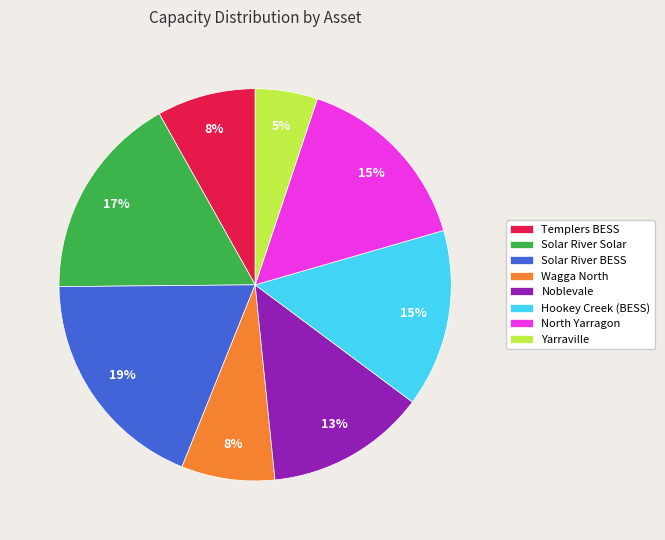

To the nearest percent, what is the difference between the largest and smallest slice percentages?

14%